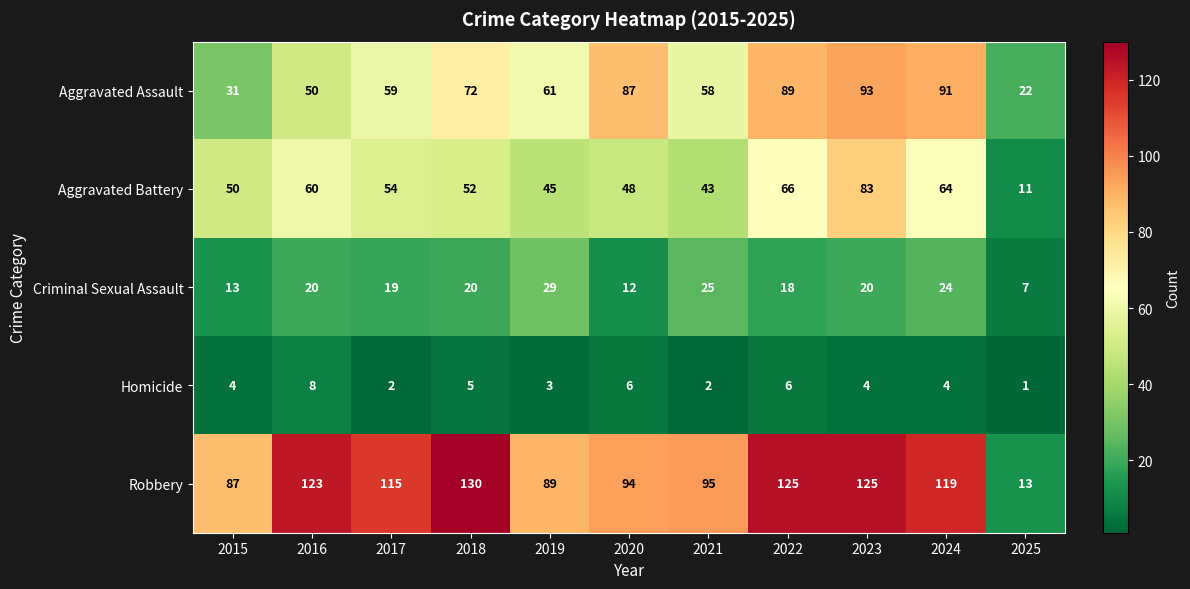

Which series changed the most between 2016 and 2023?

Aggravated Assault